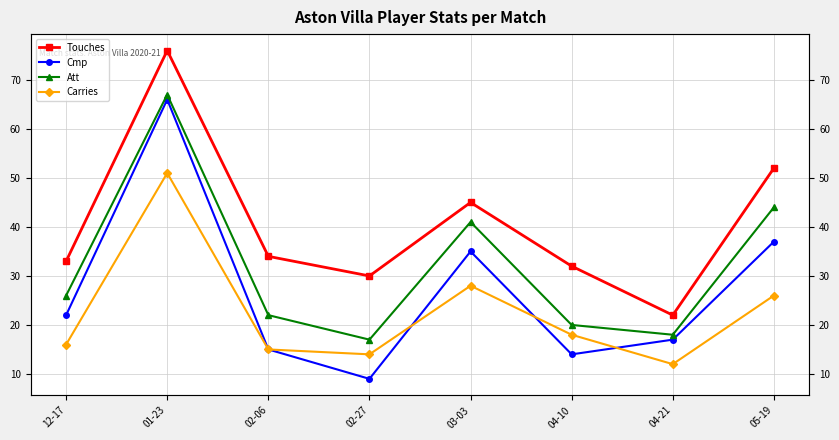

How many lines are shown in the chart?

4